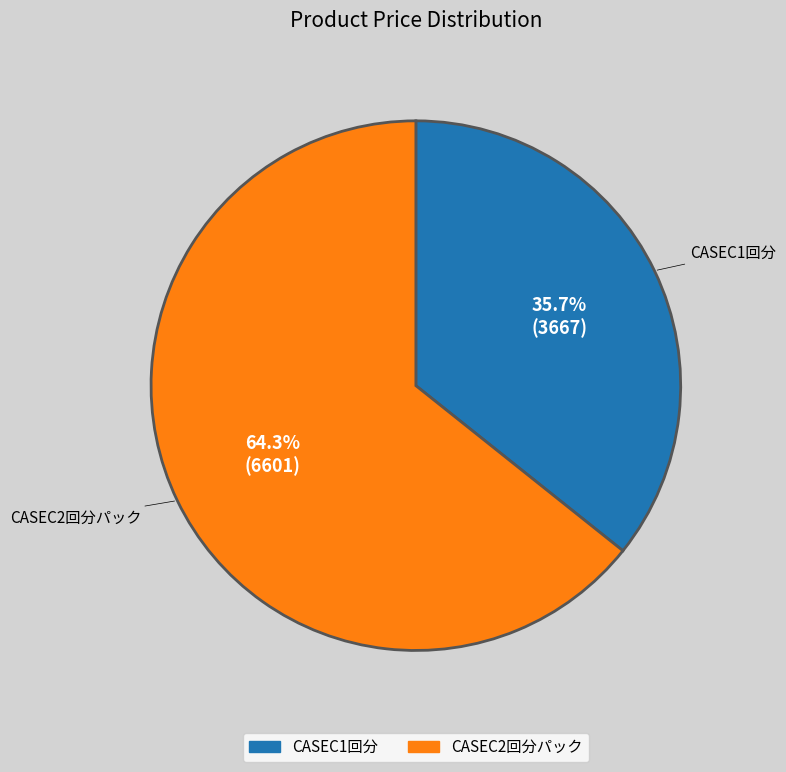

How many slices are in this pie chart?

2